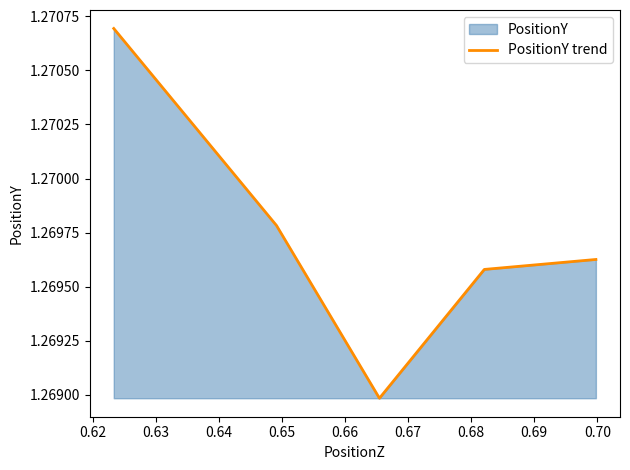

How many values are between 1 and 2?

5